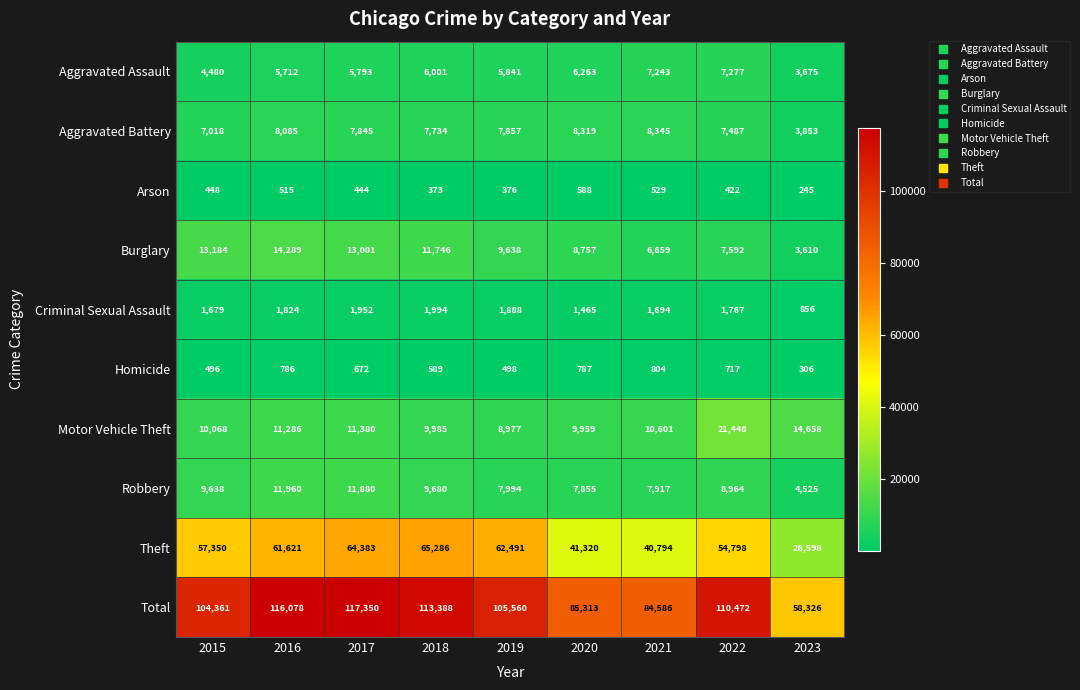

Rank the categories by Burglary value from lowest to highest.

2023, 2021, 2022, 2020, 2019, 2018, 2017, 2015, 2016